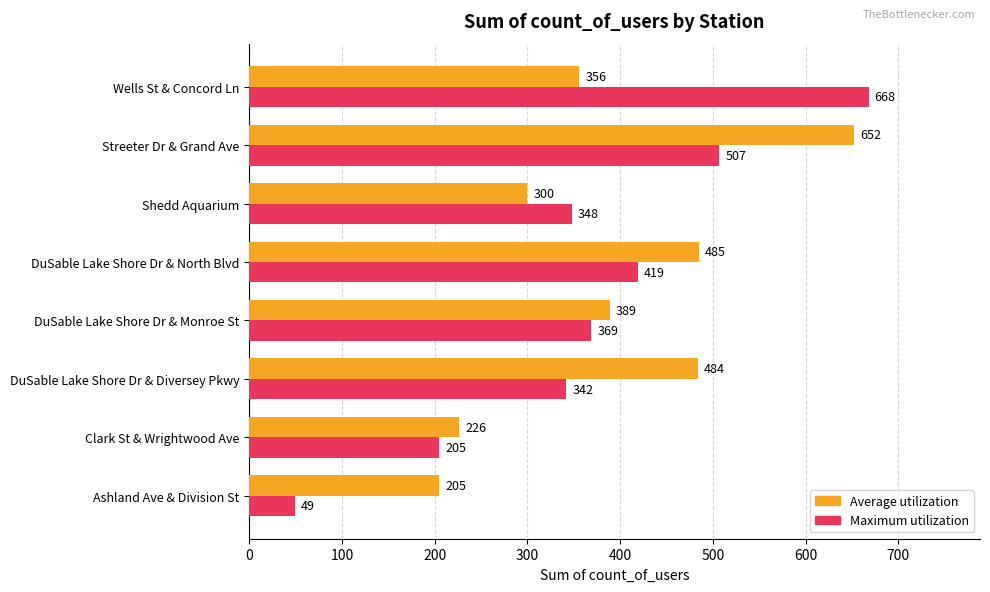

List the series in order of their overall mean, highest first.

Average utilization, Maximum utilization